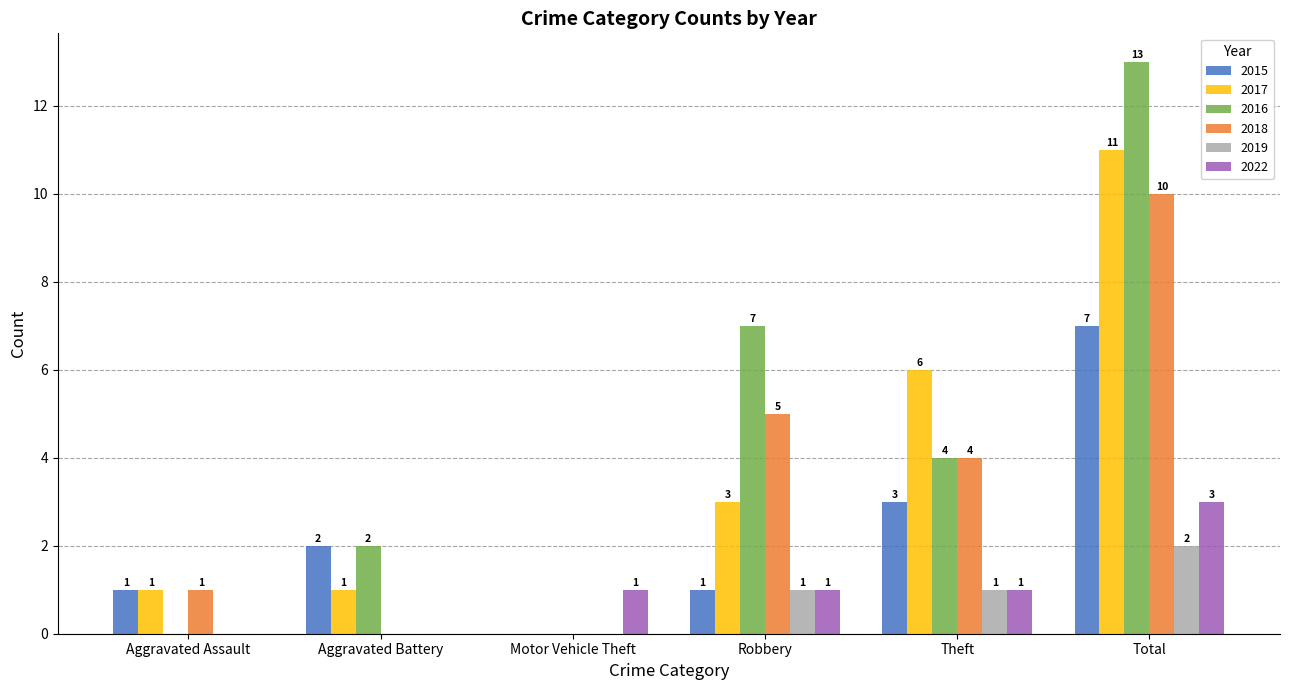

How many positive values does the 2017 series have?

5